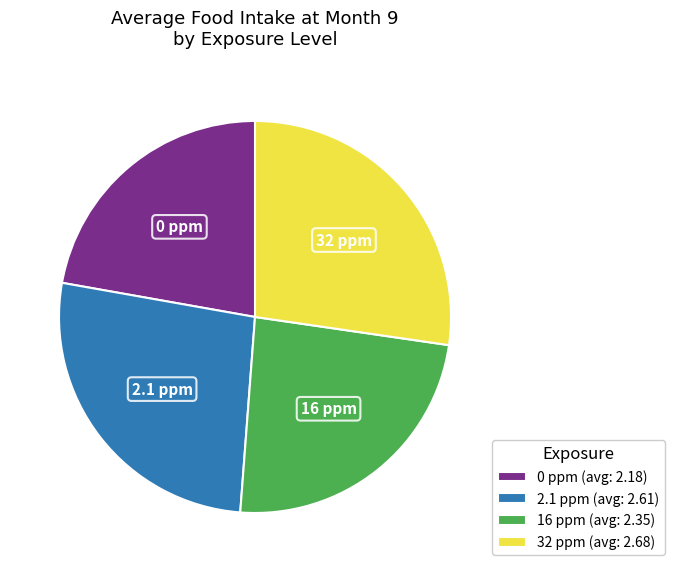

How many segments does this pie chart have?

4